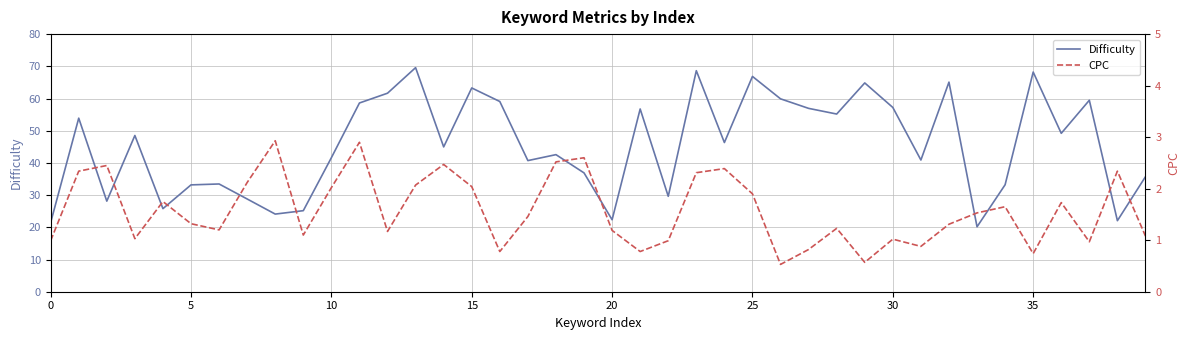

True or false: CPC and Difficulty intersect in this chart.

False